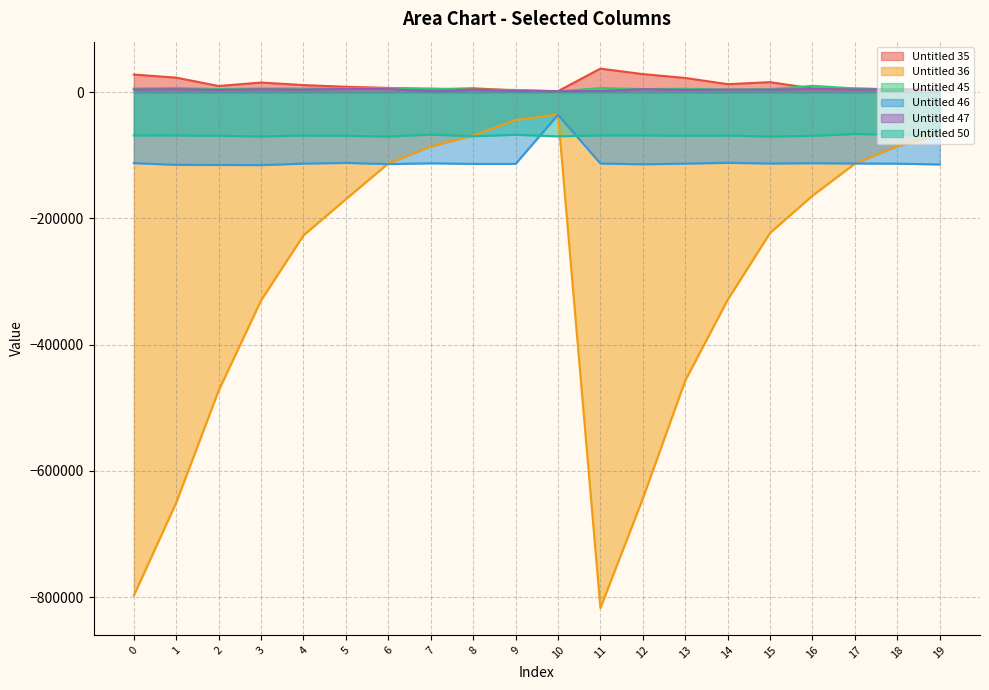

Which category has the lowest value in the Untitled 47 series?

7